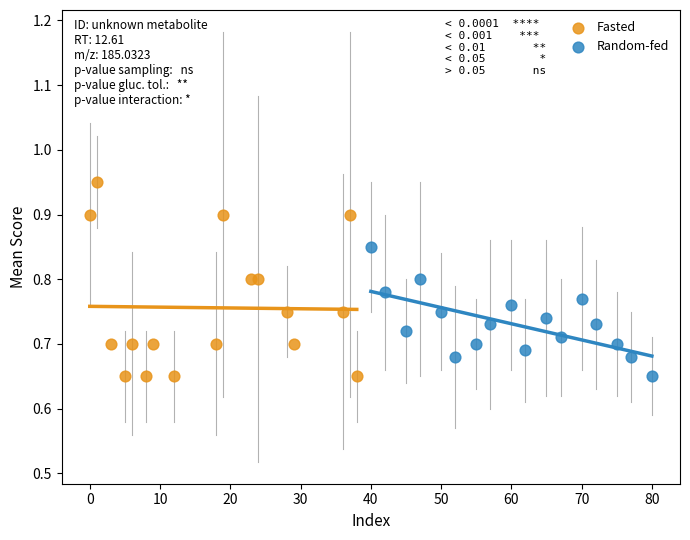

Which series has the widest spread of Y values?

Fasted